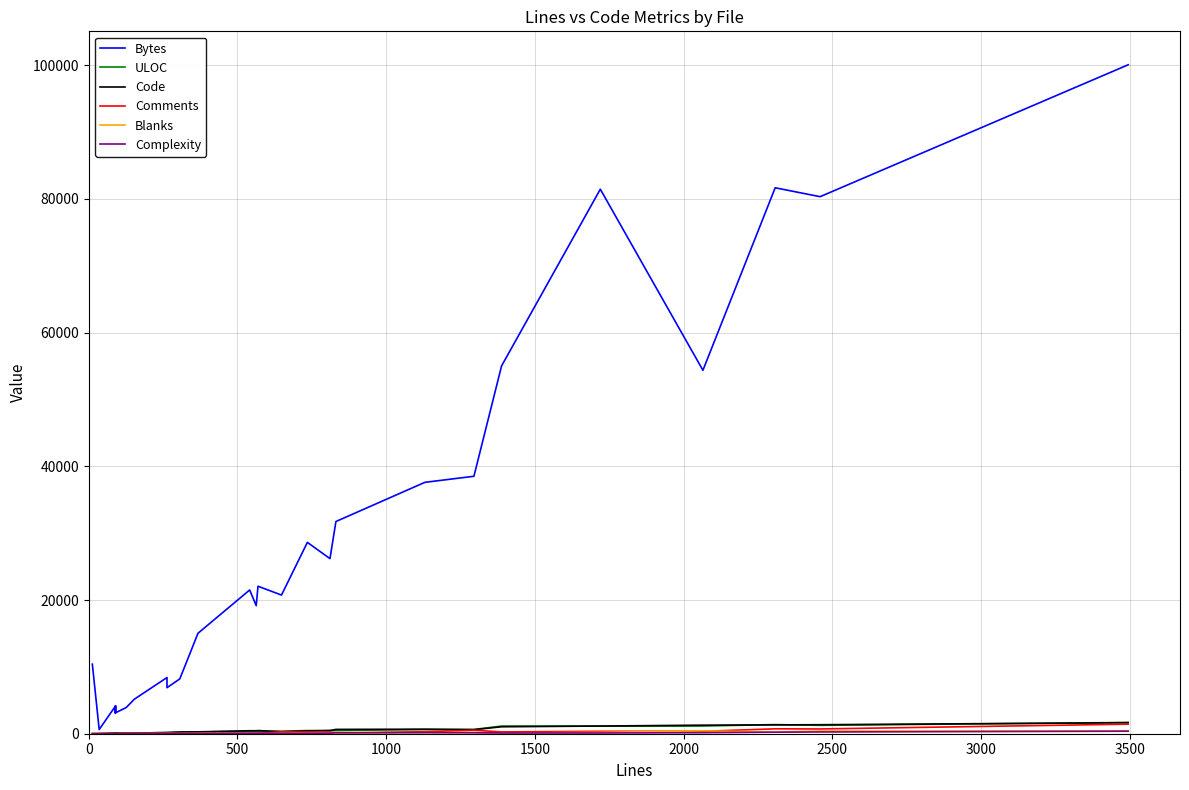

How many lines are shown in the chart?

6